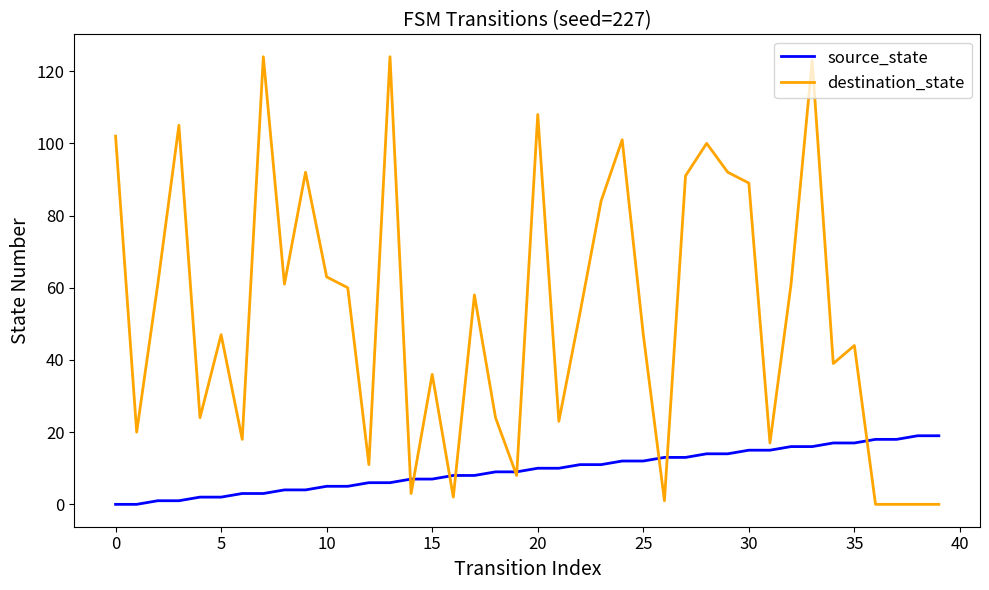

List the series in order of their overall mean, lowest first.

source_state, destination_state